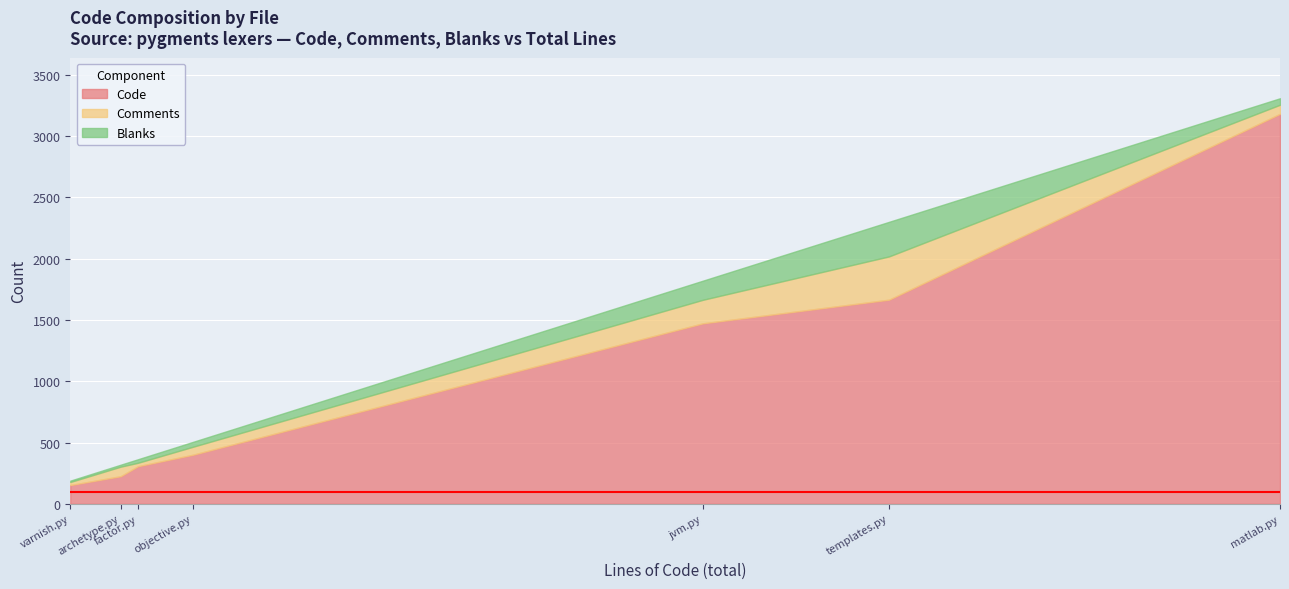

Which series has the largest total across all categories?

Code